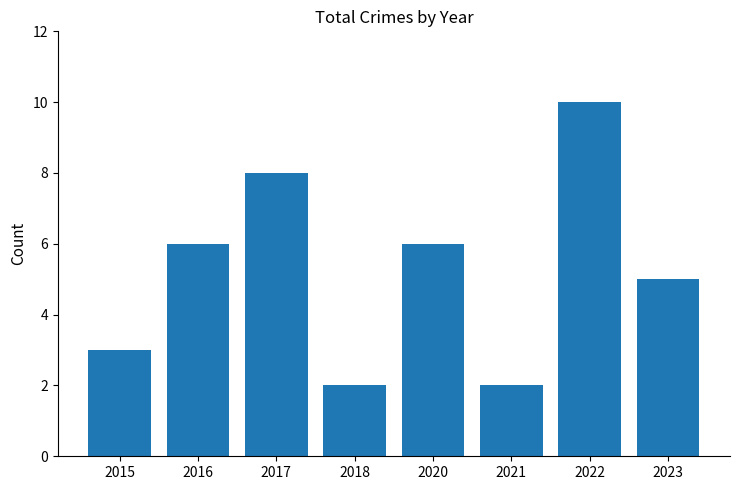

Read the value at 2023.

5